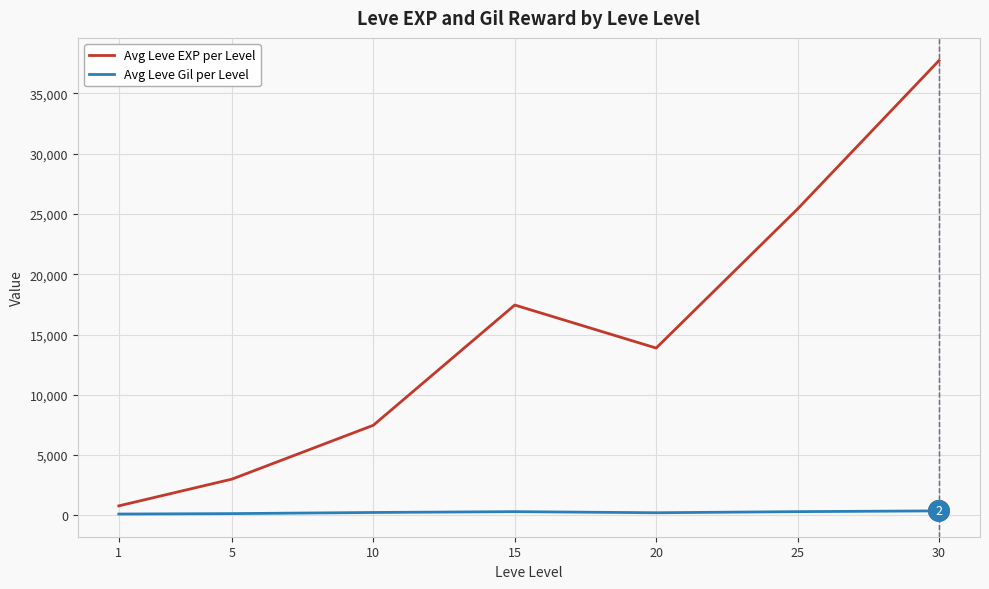

Where is Avg Leve EXP per Level nearest to the value 19253?

15